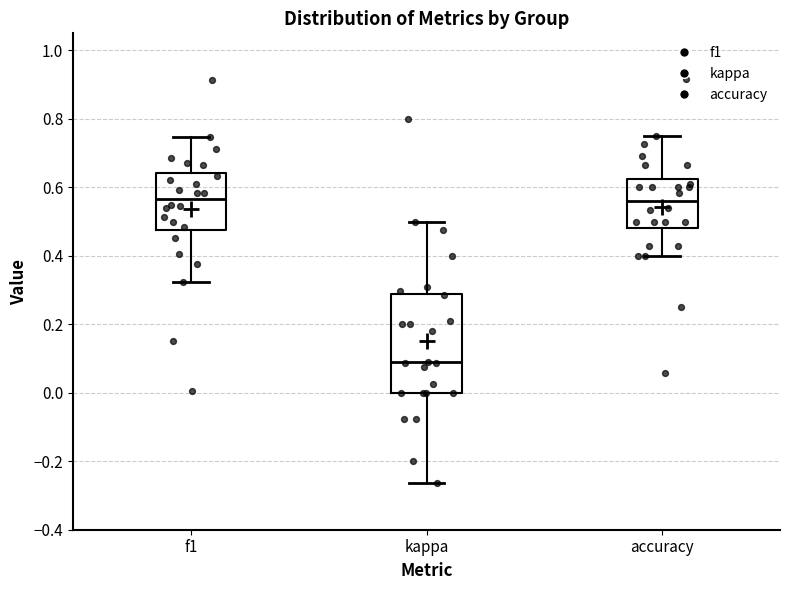

Where is the upper edge of the box for kappa on the y-axis? The values are not printed on the chart, so give them approximately, as read against the axis.

0.28